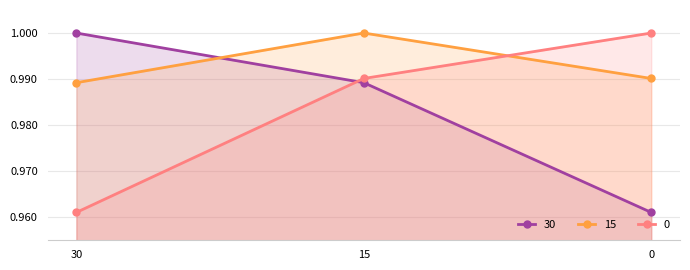

How many lines are shown in the chart?

3